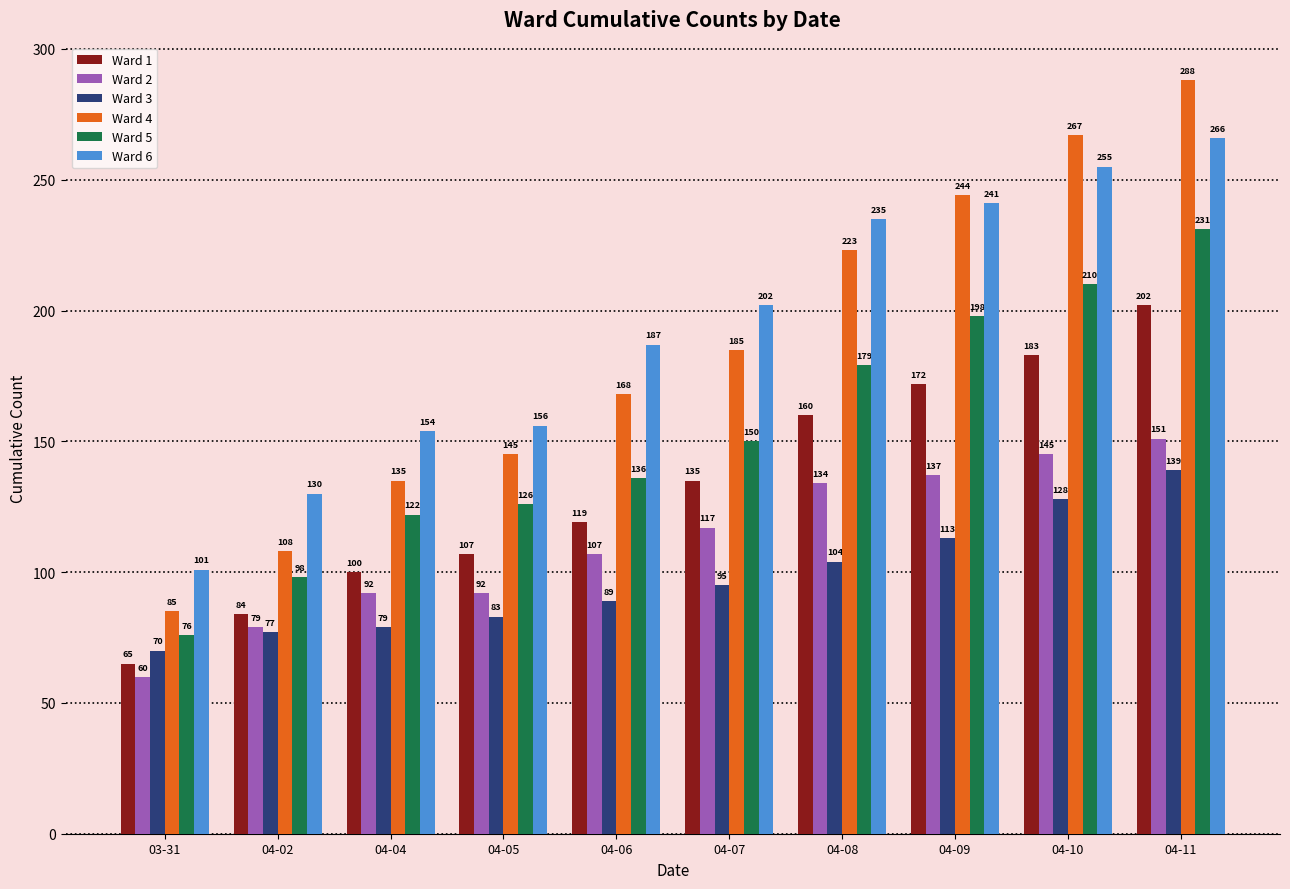

Which category has the highest value in the Ward 1 series?

04-11